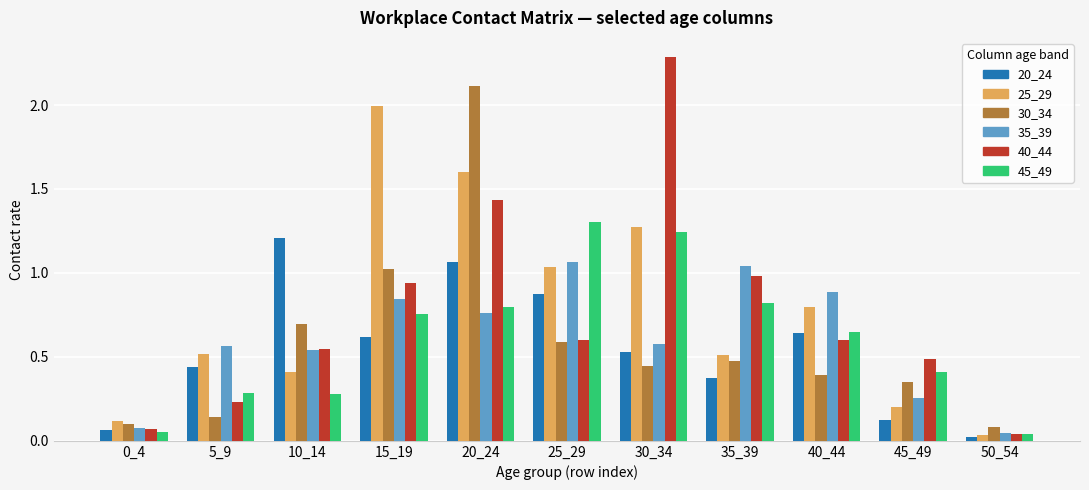

True or false: 20_24 has a value of 0.5 at 30_34.

True